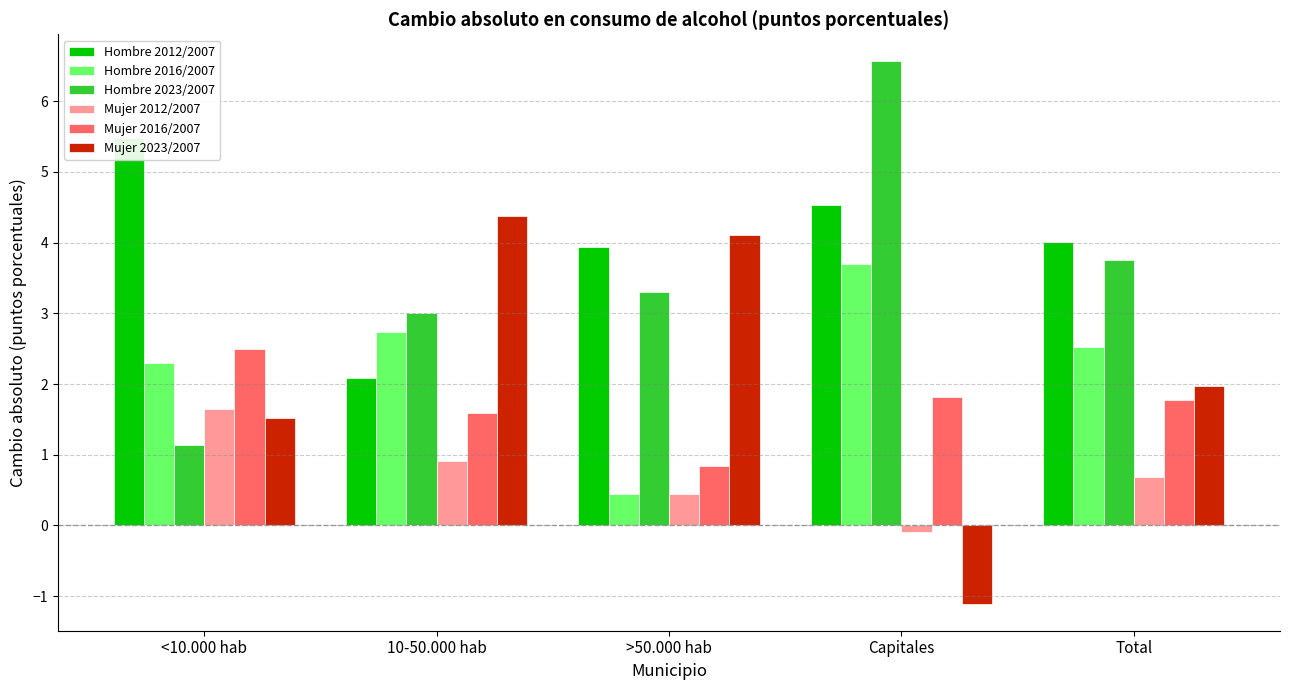

The value of Mujer 2023/2007 at 10-50.000 hab is 4.4. True or false?

True